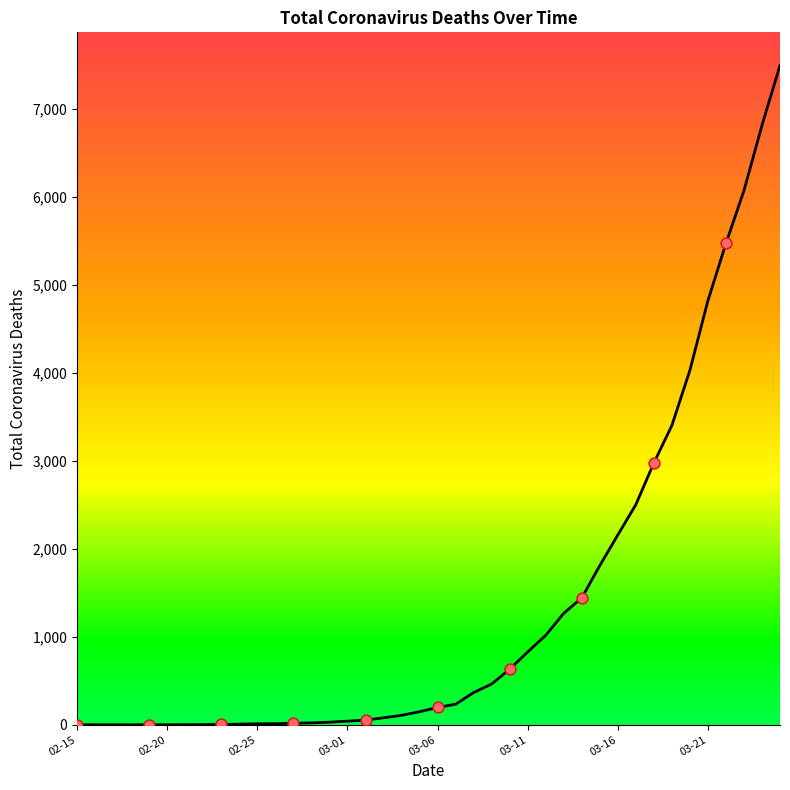

What is the difference between the maximum and minimum values?

7492